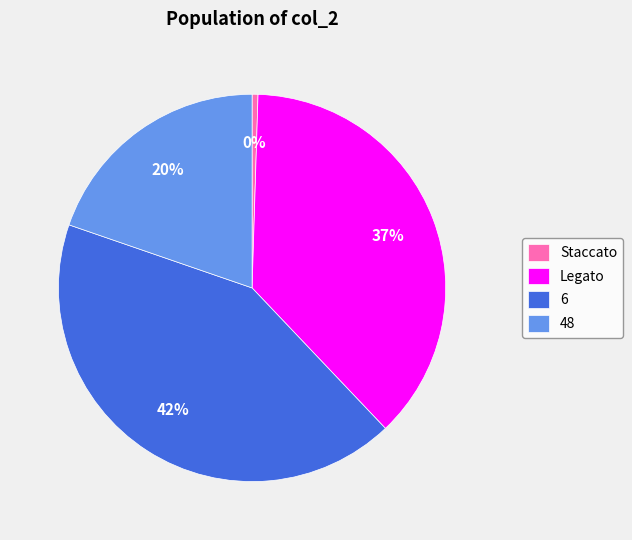

Combined, do 48 and 6 account for over 50%?

Yes